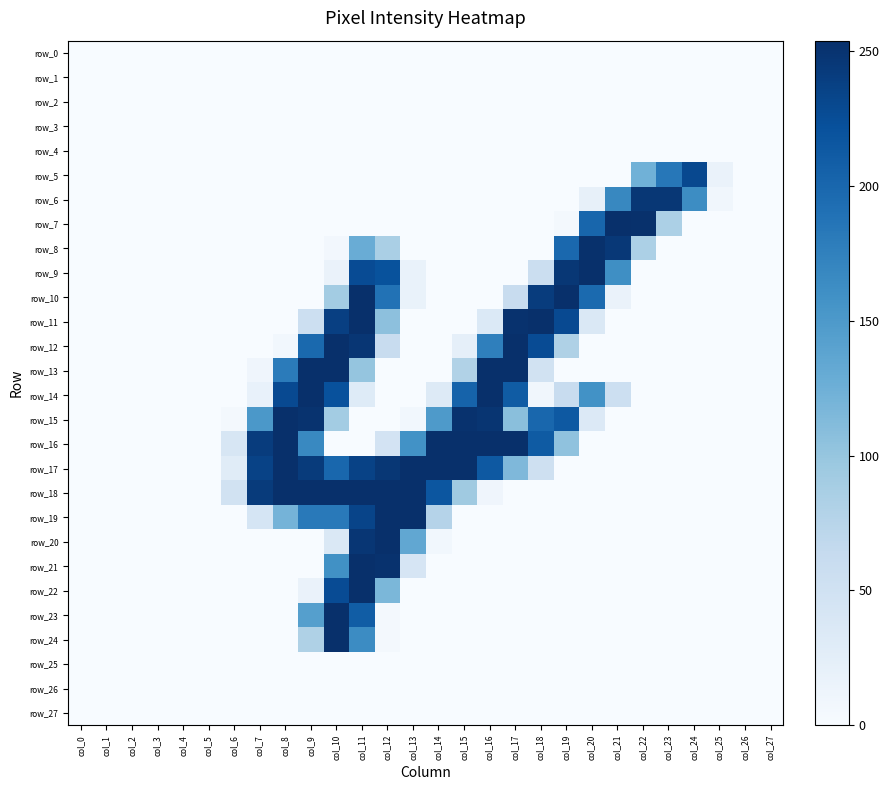

Which category has the highest value across all series?

col_21